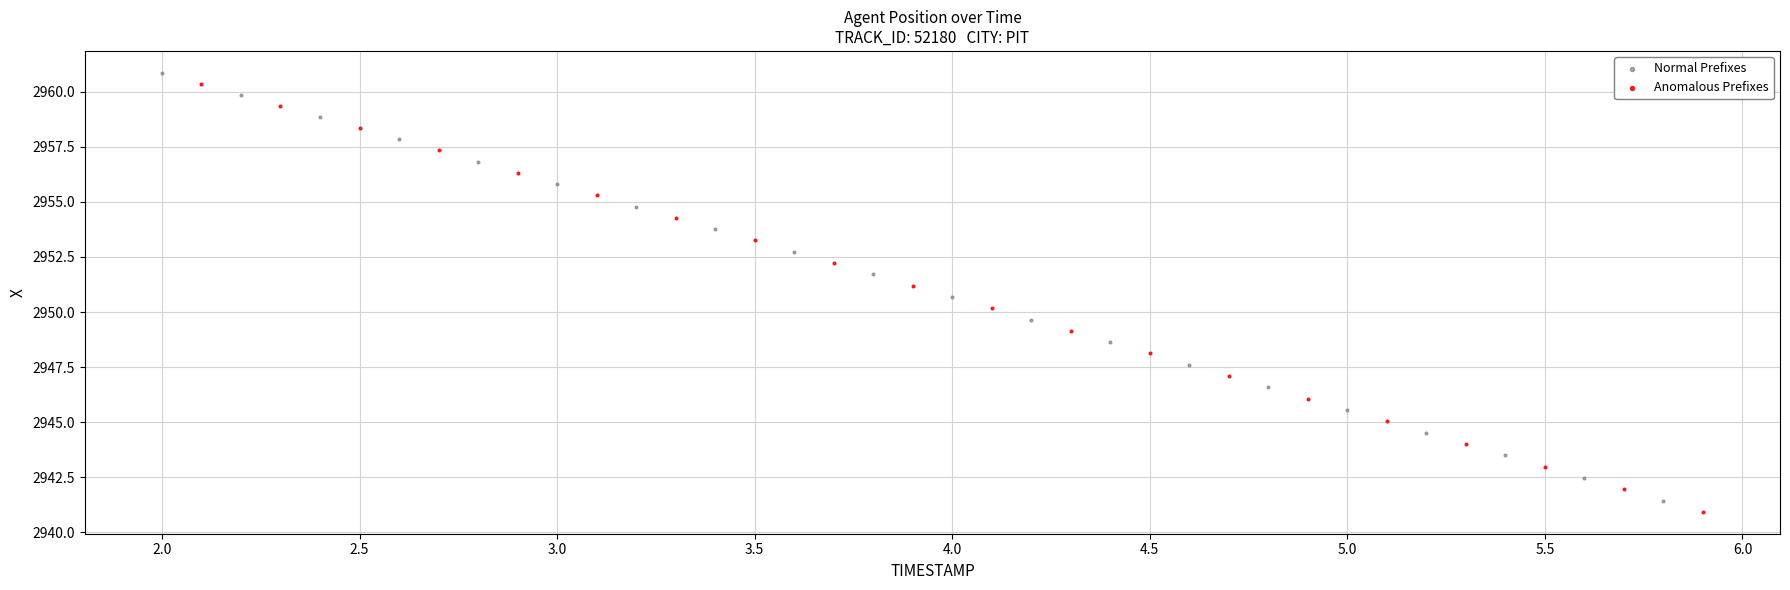

Which series has the largest Y range (max minus min)?

Anomalous Prefixes